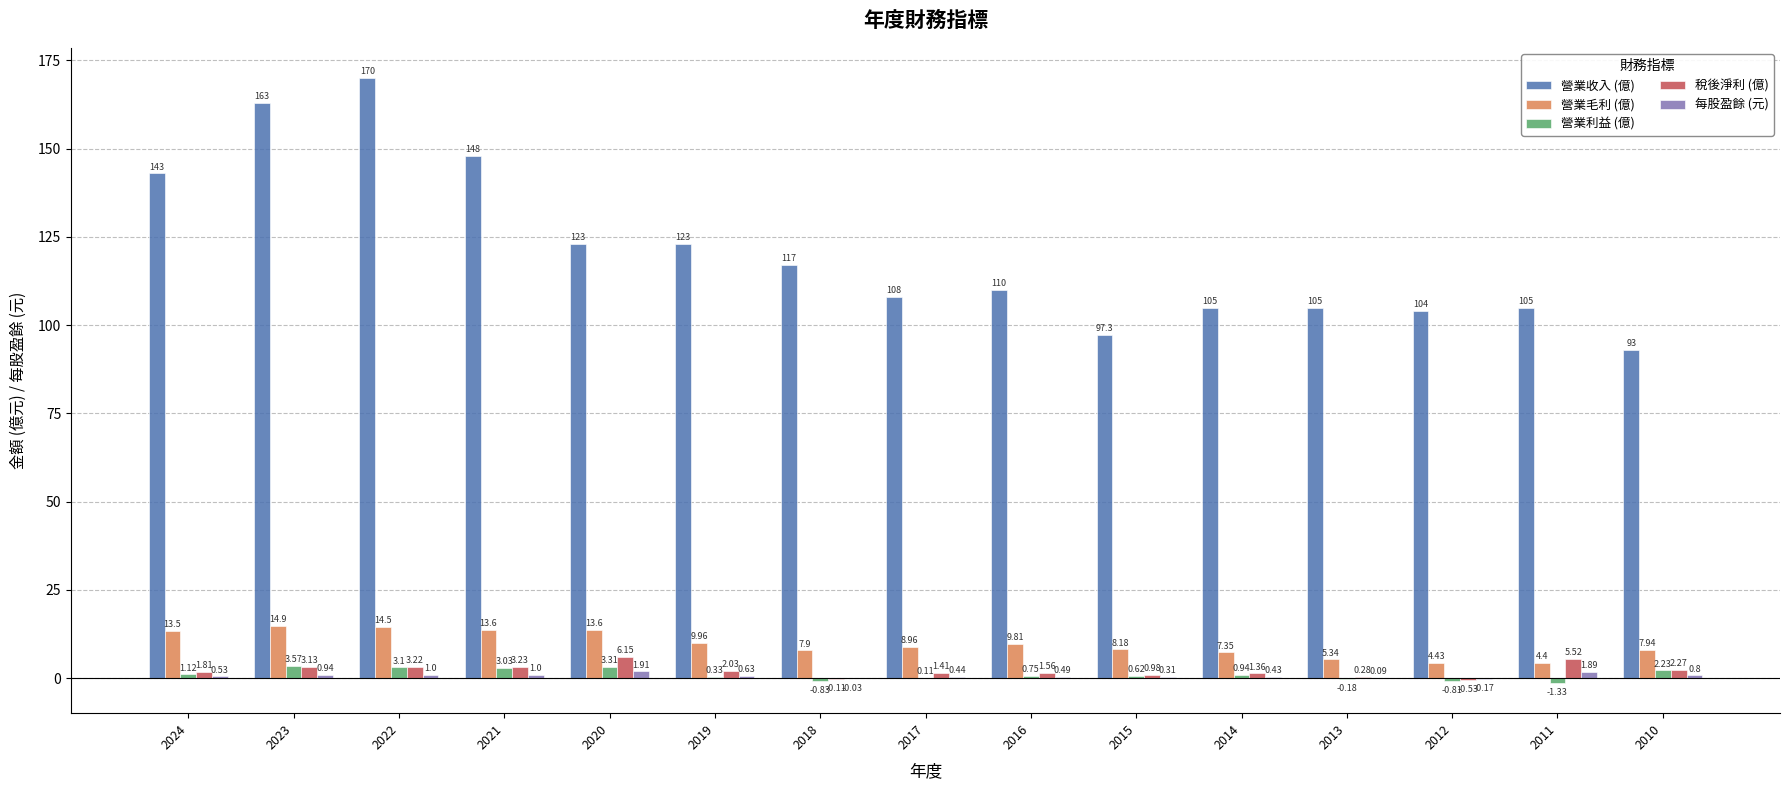

At which category is the sum across all series the highest?

2022